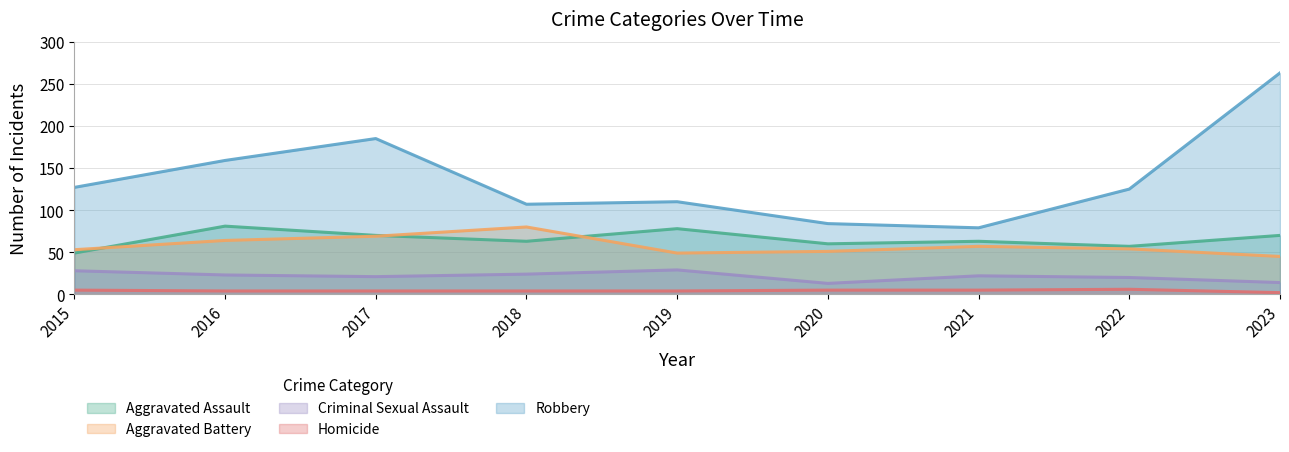

At which category is the sum across all series the highest?

2023